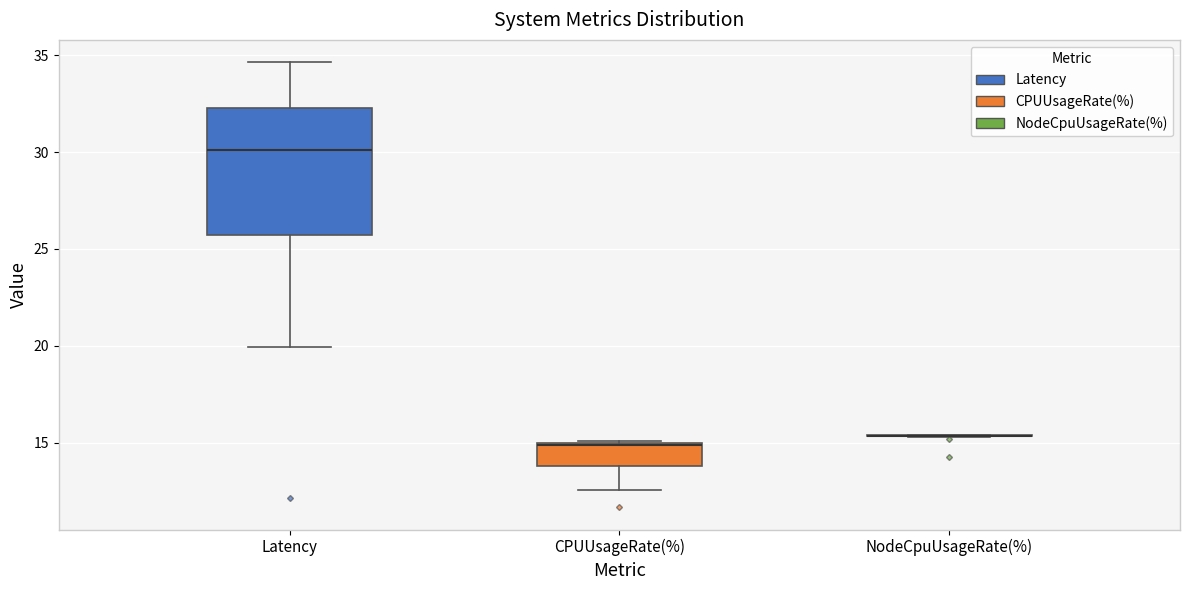

Reading left to right, read every box against the y-axis: the position of its median line, the range the box covers, and the ends of its whiskers. The values are not printed on the chart, so give them approximately, as read against the axis.

Latency: median 30.0, box 25.5 to 32.5, whiskers 20.0 to 34.5
CPUUsageRate(%): median 15.0 (drawn on the box's upper edge), box 14.0 to 15.0, whiskers 12.5 to 15.0
NodeCpuUsageRate(%): box collapsed to a line at 15.5, whiskers 15.5 to 15.5